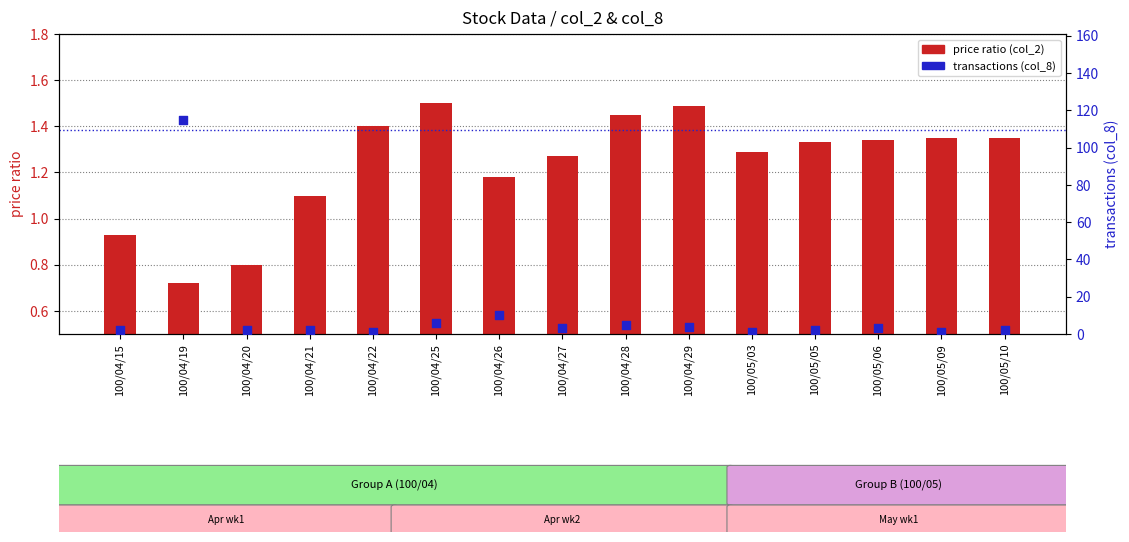

Which series has the largest Y range (max minus min)?

transactions (col_8)